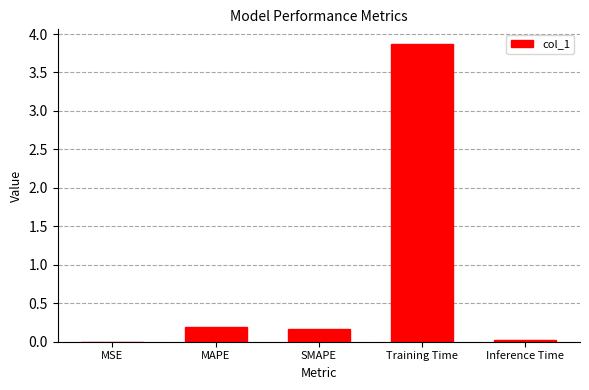

At which category does the chart reach its peak across all series?

Training Time